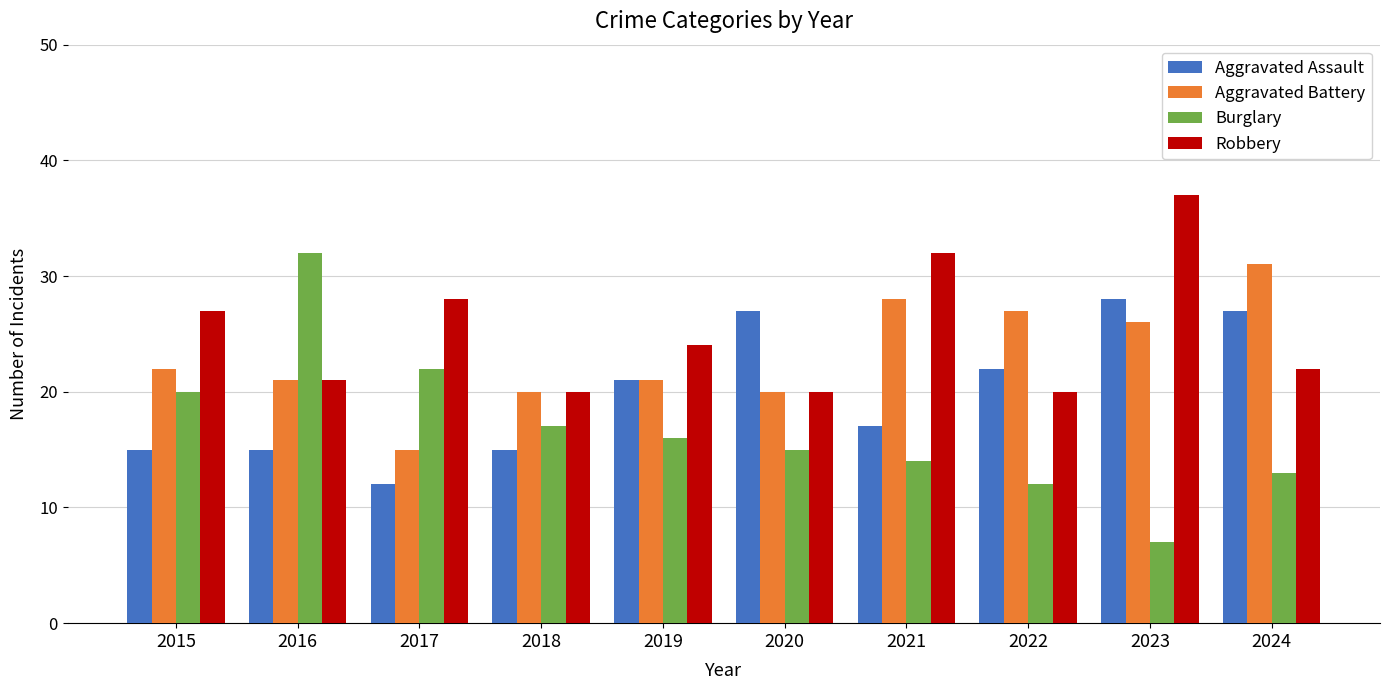

At which category does the chart reach its peak across all series?

2023